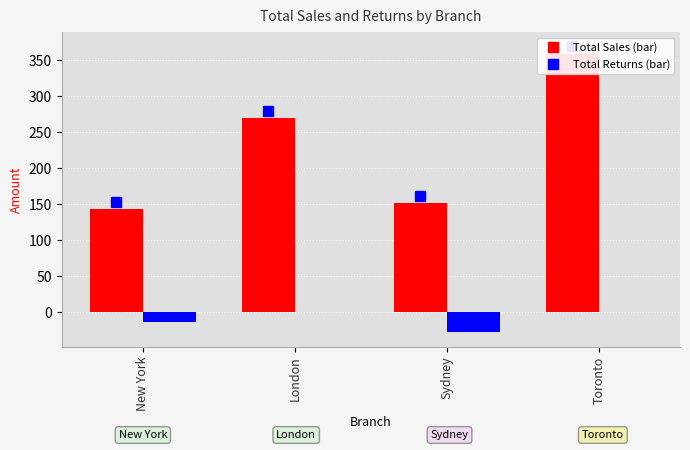

What is the label of the 2nd bar from the right?

Sydney